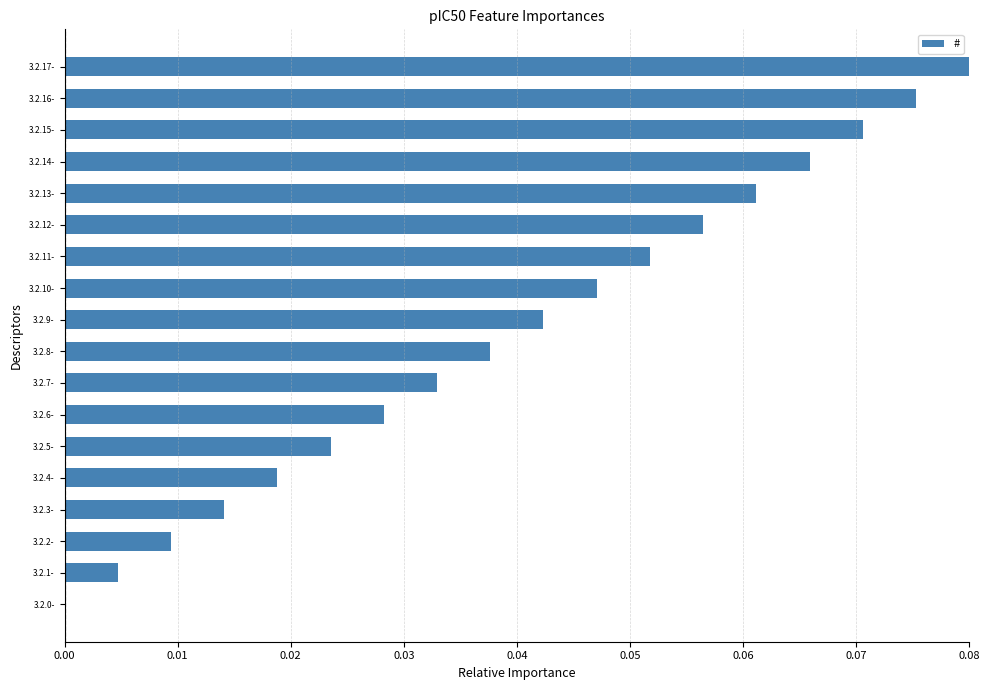

What is the sum of all values?

0.7